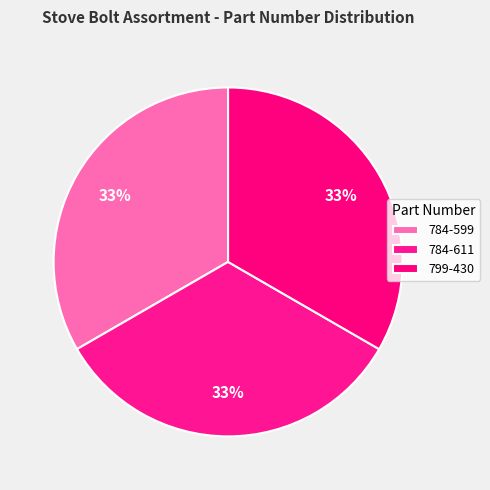

Which category has the smallest portion of the pie?

784-599